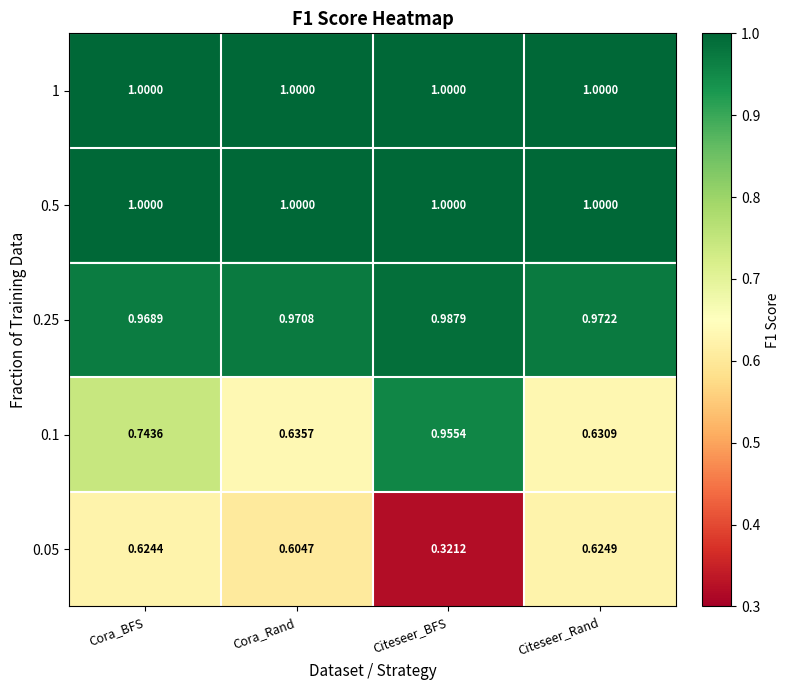

Is the value of 1 at Cora_Rand greater than the value of 0.25 at Citeseer_Rand?

Yes